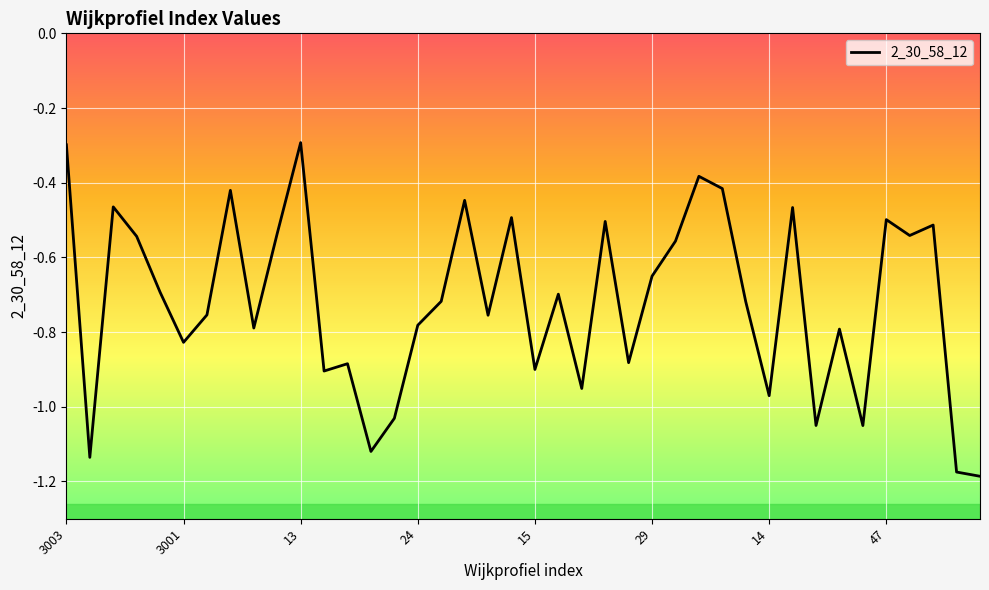

What is the difference between the maximum and minimum values?

0.9